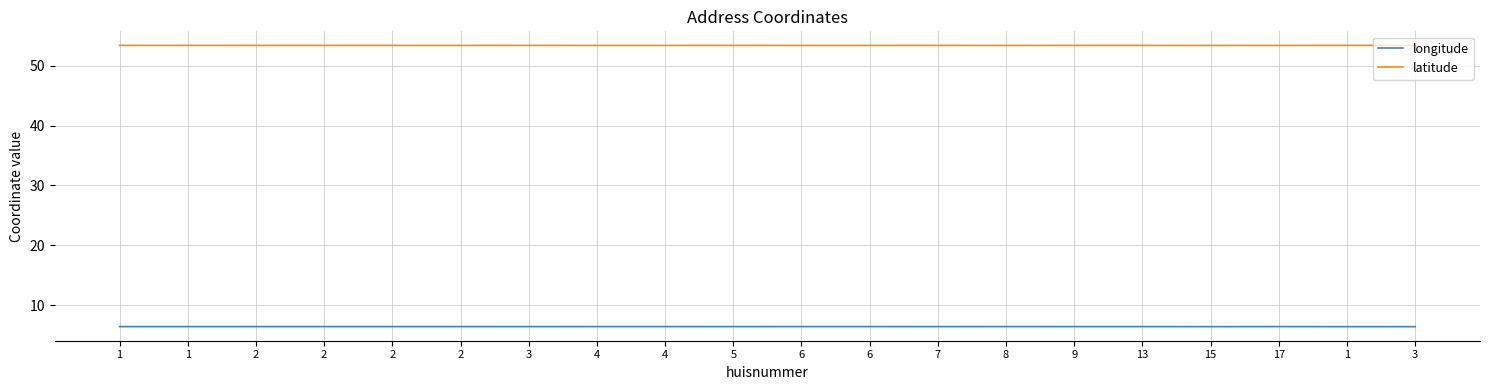

Is this an area chart (filled region under the line)?

No